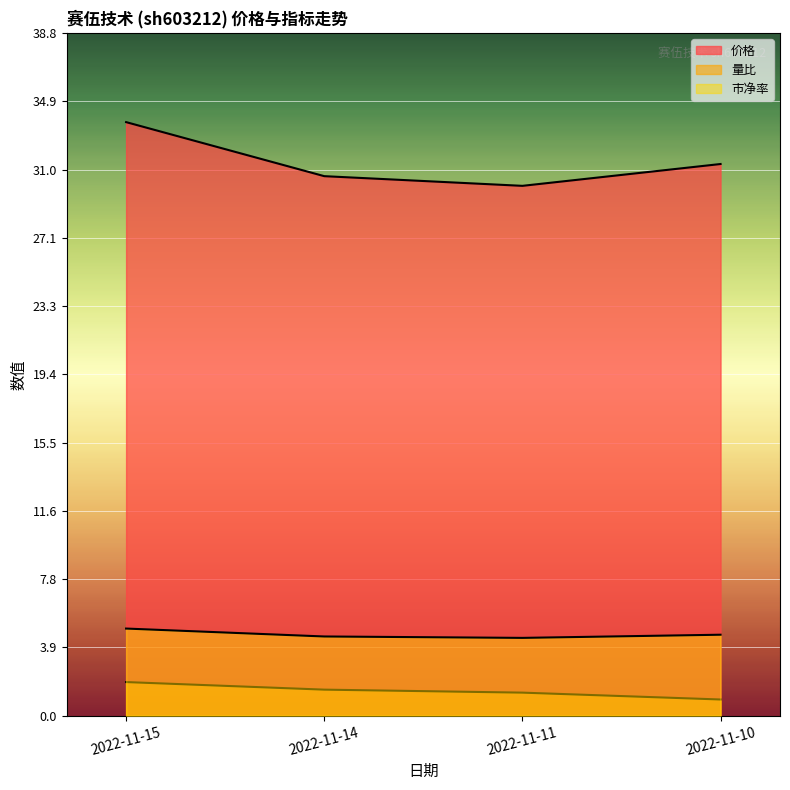

True or false: 量比 has a value of 1.3 at 2022-11-11.

True